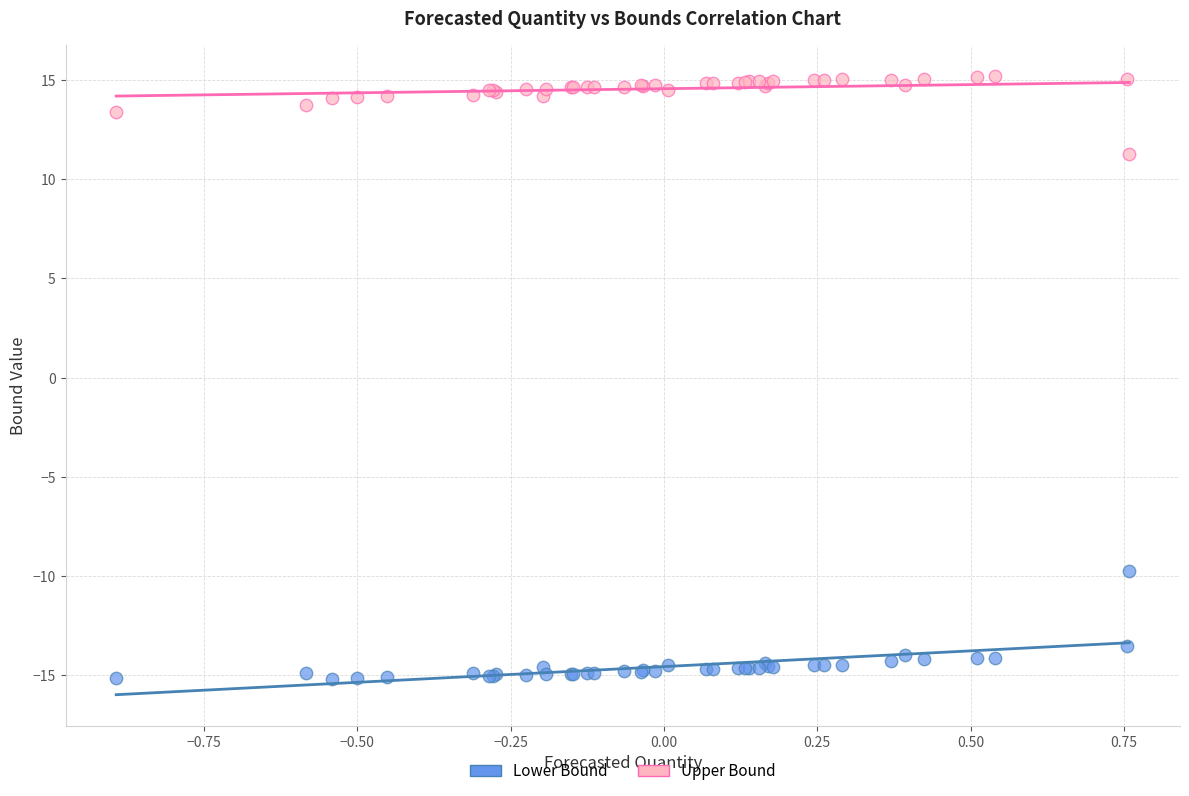

What are all the series names shown in the legend?

Lower Bound, Upper Bound